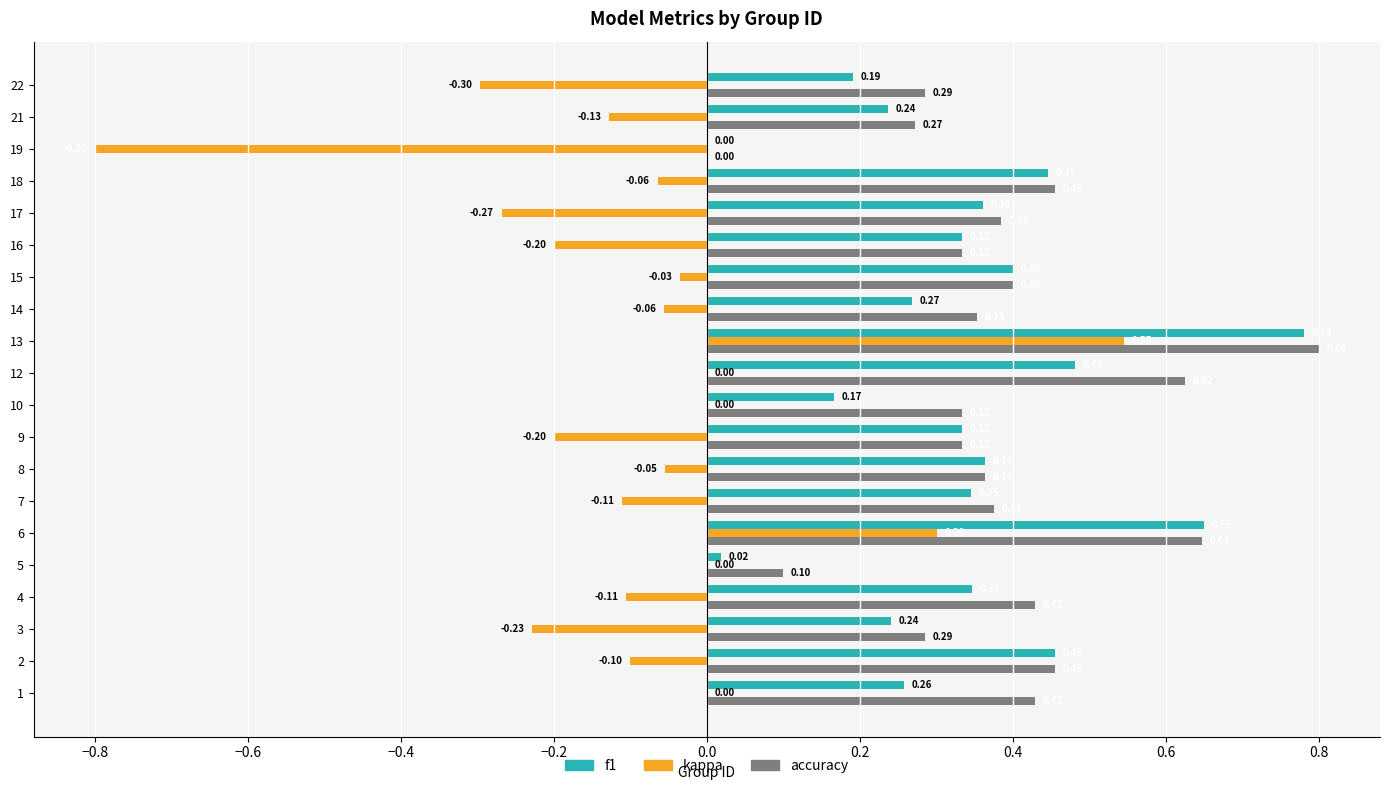

What is the sum of all kappa values?

-1.8